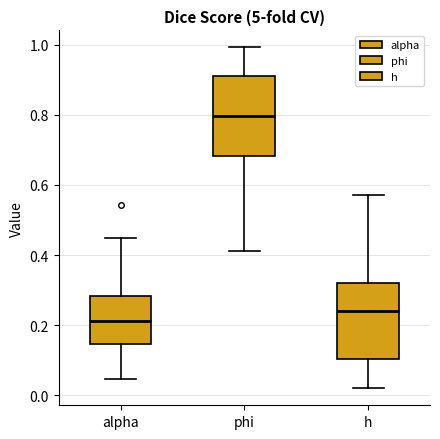

Which box's median line is the highest?

phi